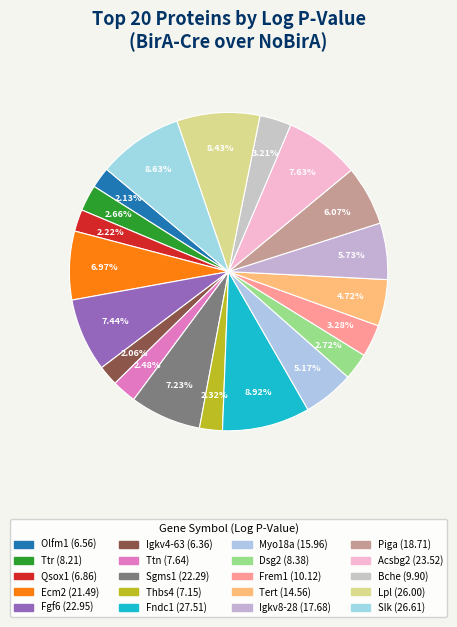

How many segments does this pie chart have?

20